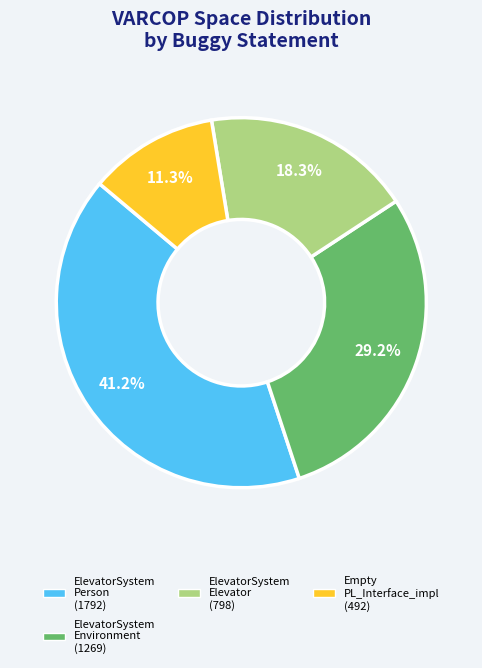

Is there any slice that represents more than half of the pie?

No